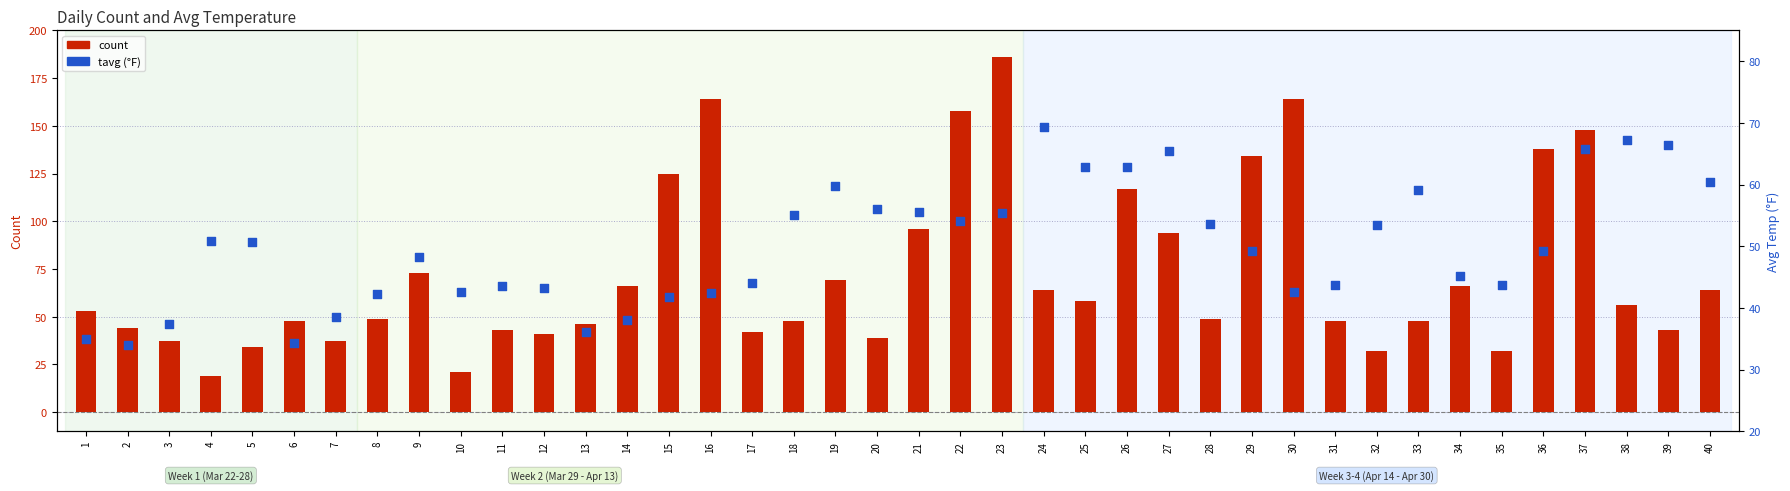

Which series has the largest total across all categories?

count